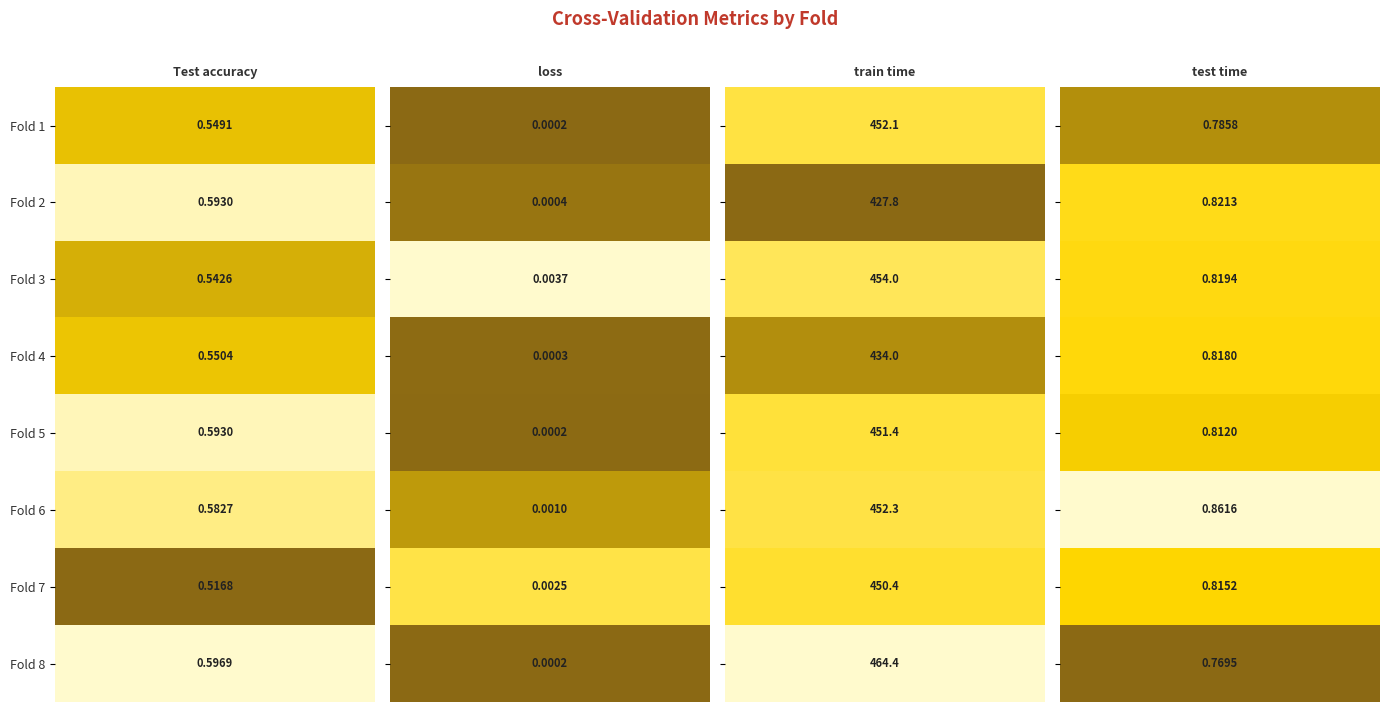

The value of loss at Fold 6 is 0.0. True or false?

False